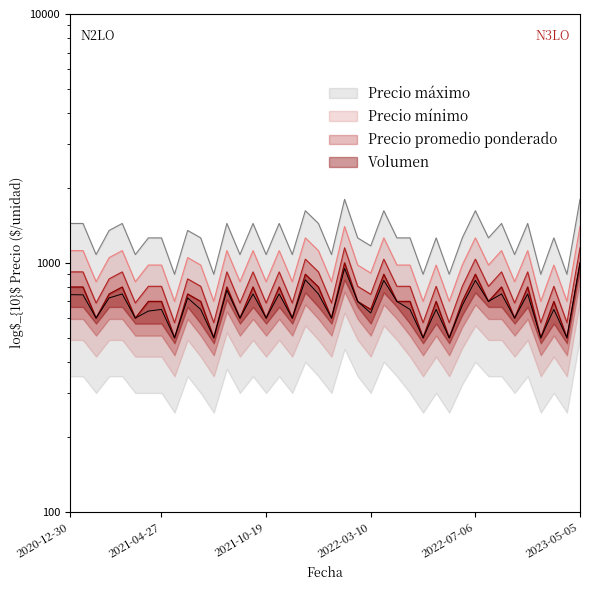

True or false: Precio promedio ponderado has more than 2 points higher than both neighbors.

True